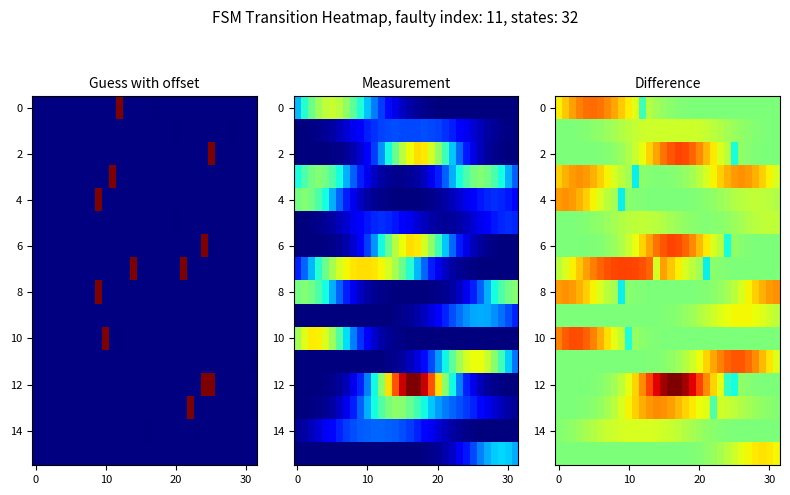

How many categories are shown in the chart?

32